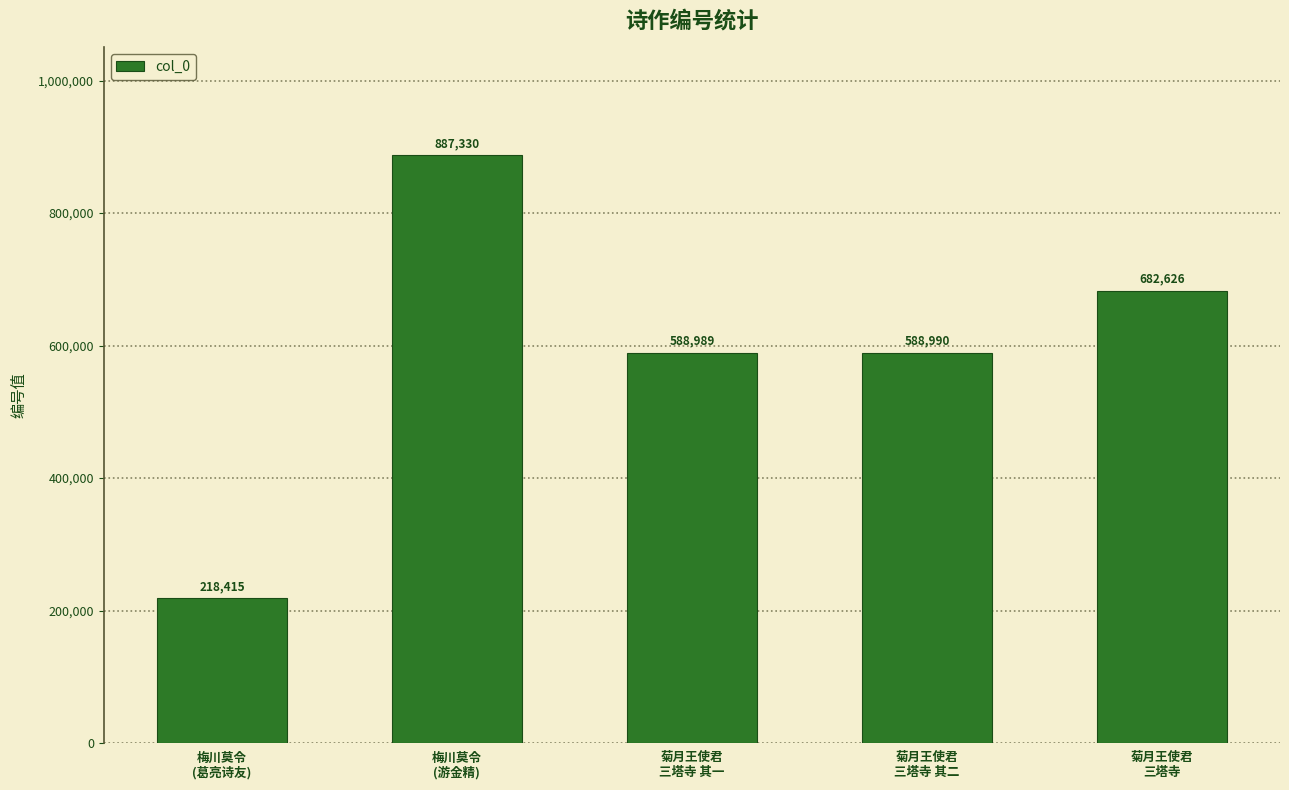

How many values are below 588990?

2